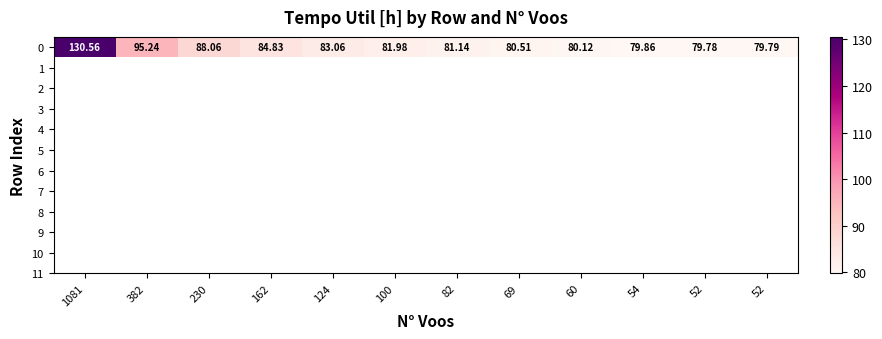

What is the difference between the maximum and minimum values?

50.8